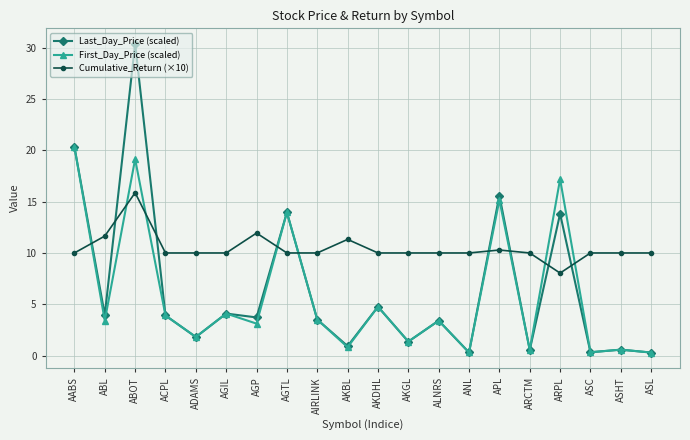

What is the spread (max minus min) of values at AKGL?

8.6